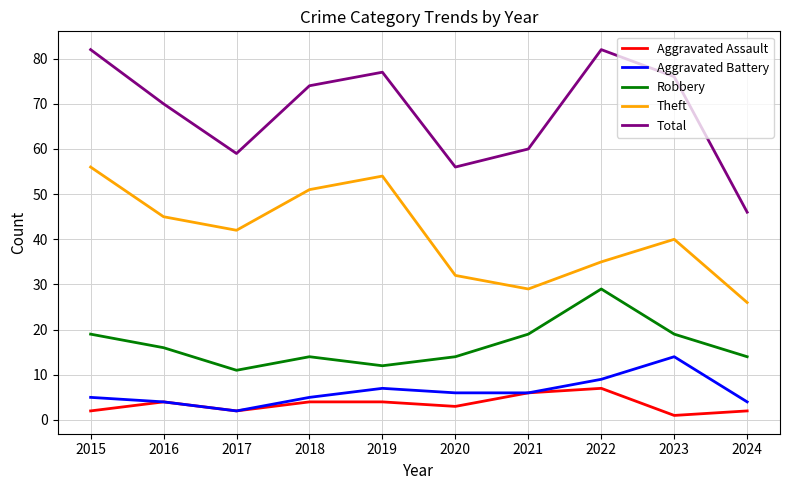

Is the value of Aggravated Battery at 2015 greater than the value of Theft at 2019?

No